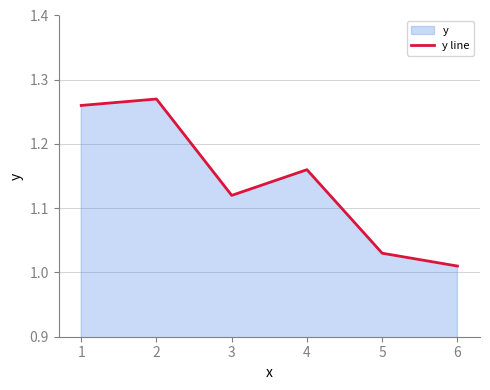

Is it true that the value at 4 is 1.2?

True